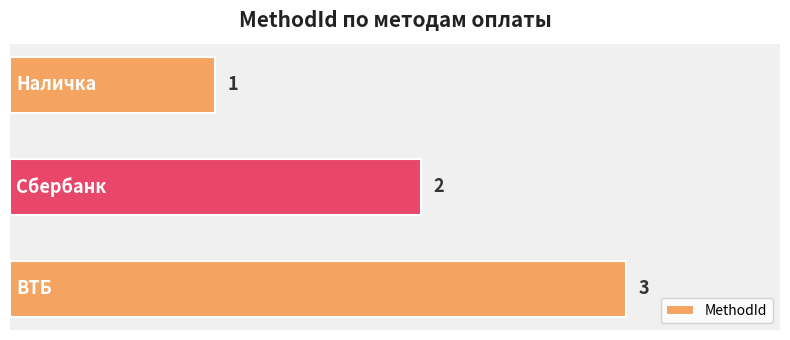

Count the values in the range 1 to 3.

3